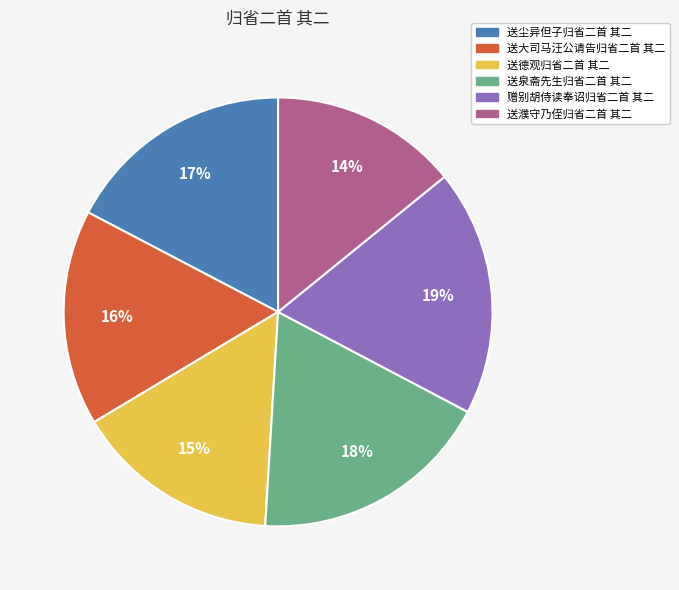

The 送泉斋先生归省二首 其二 slice represents 29% of the pie. True or false?

False